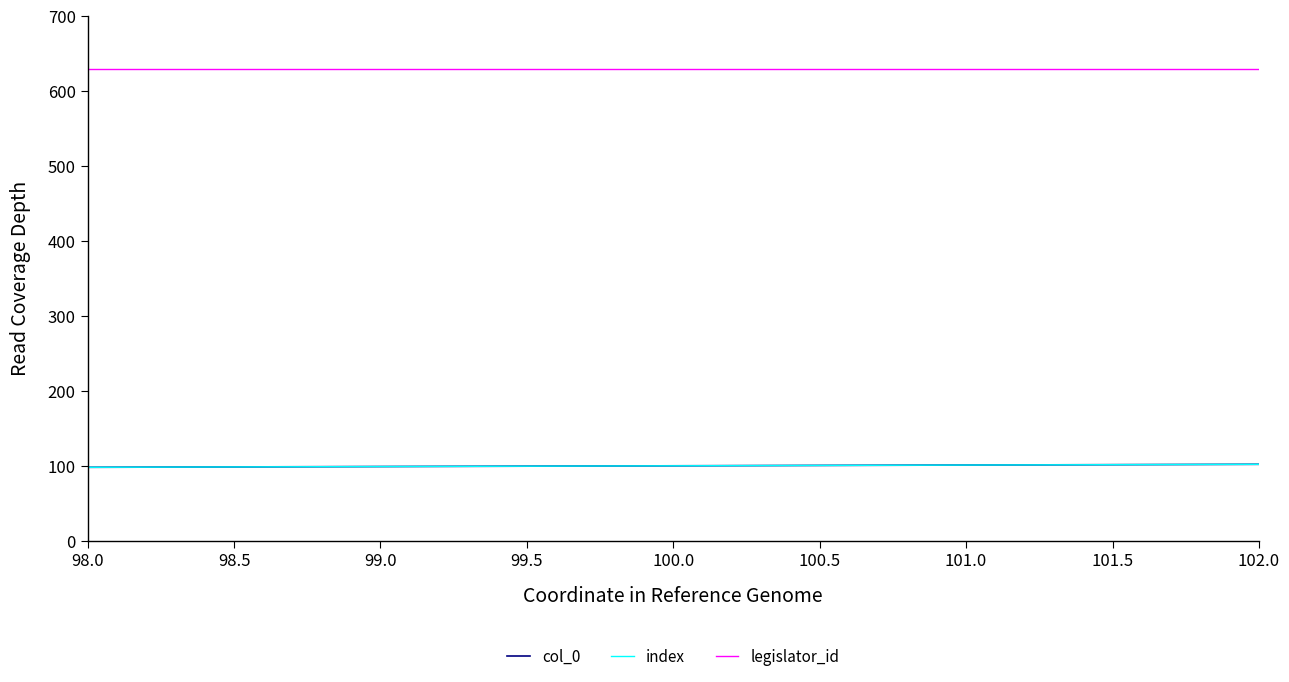

Does the chart display data point markers on the line(s)?

No